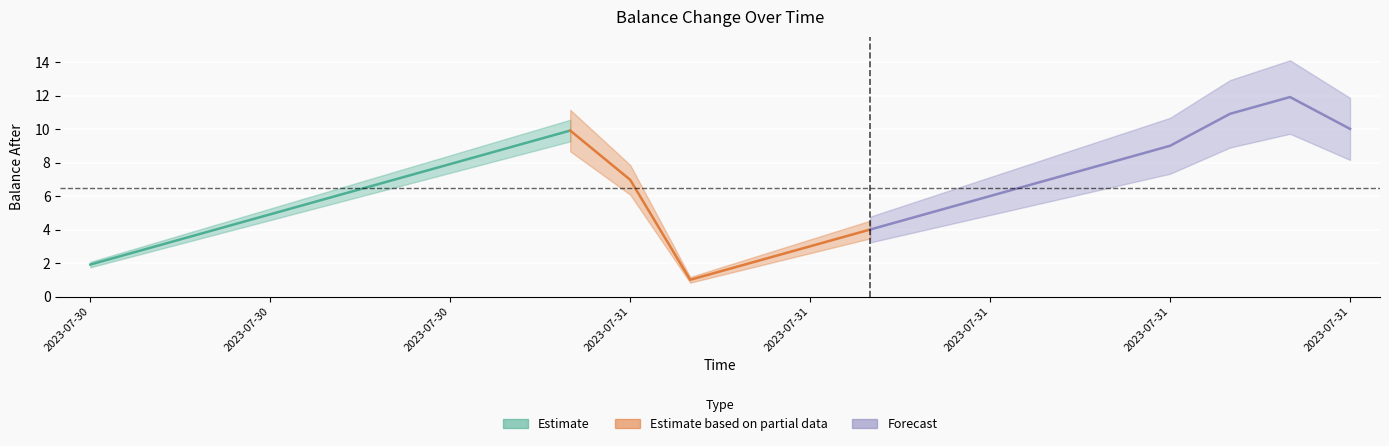

The value of change_amount at 2023-07-31 09:33:49 is 1.4. True or false?

False